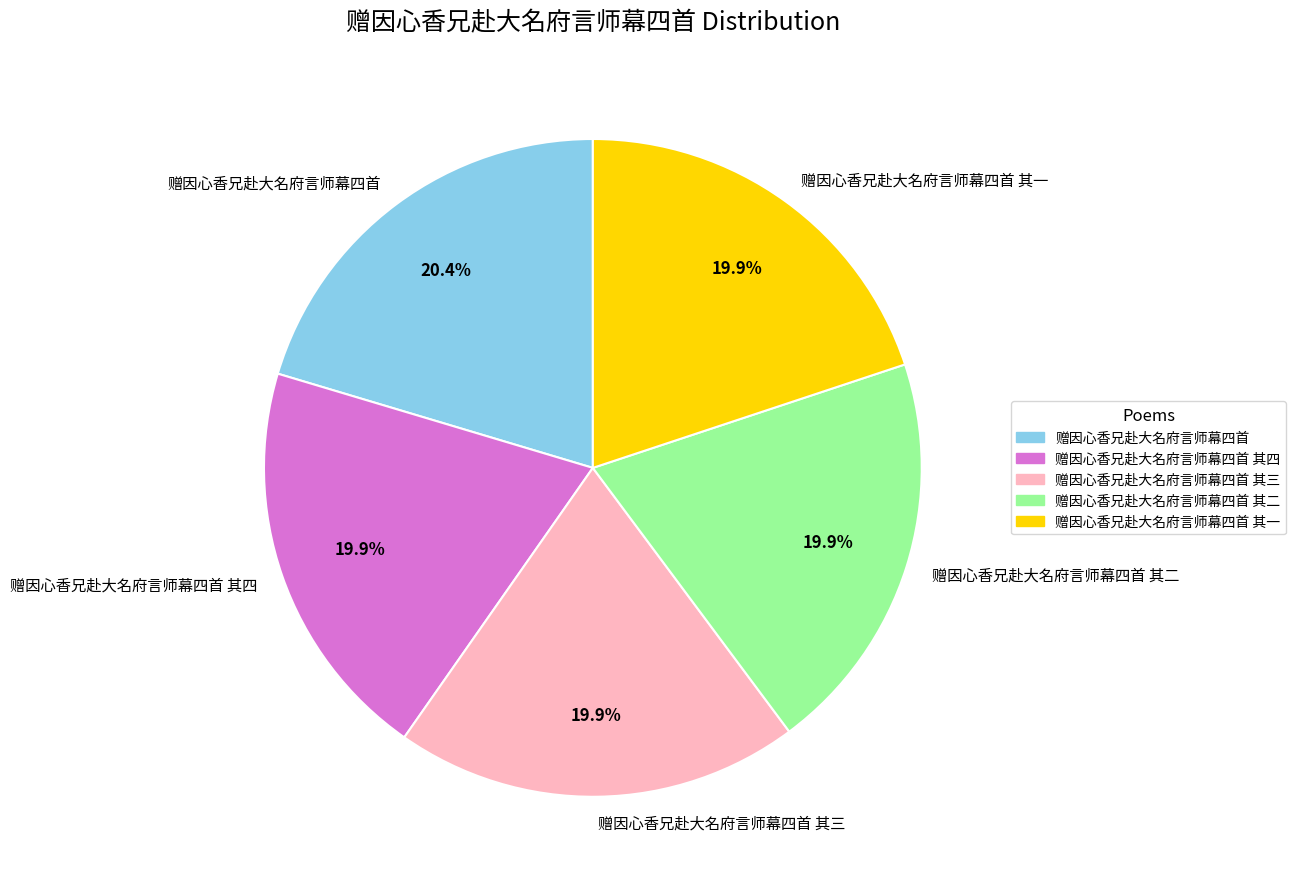

What percentage is the 赠因心香兄赴大名府言师幕四首 其二 slice, to the nearest percent?

20%